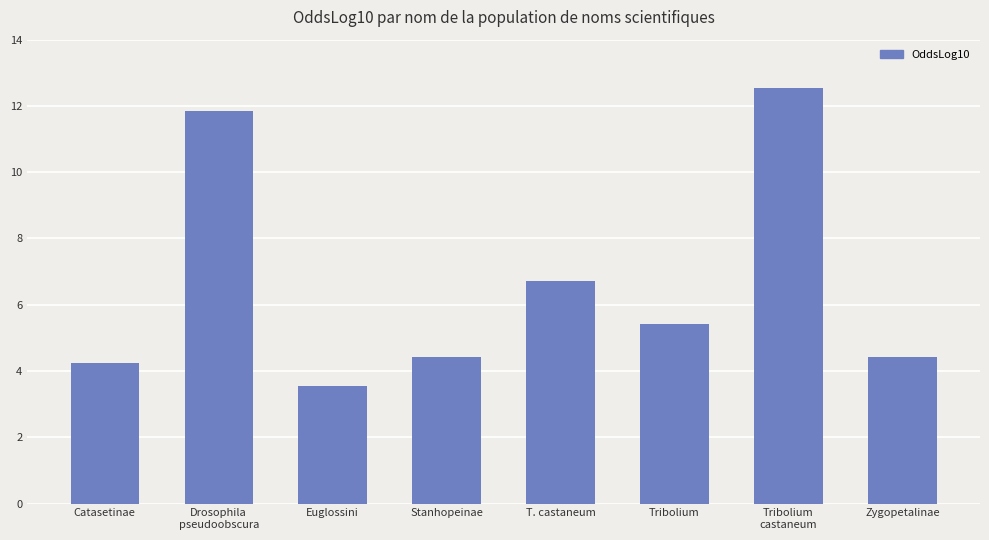

What is the change in value from Stanhopeinae to T. castaneum?

+2.3